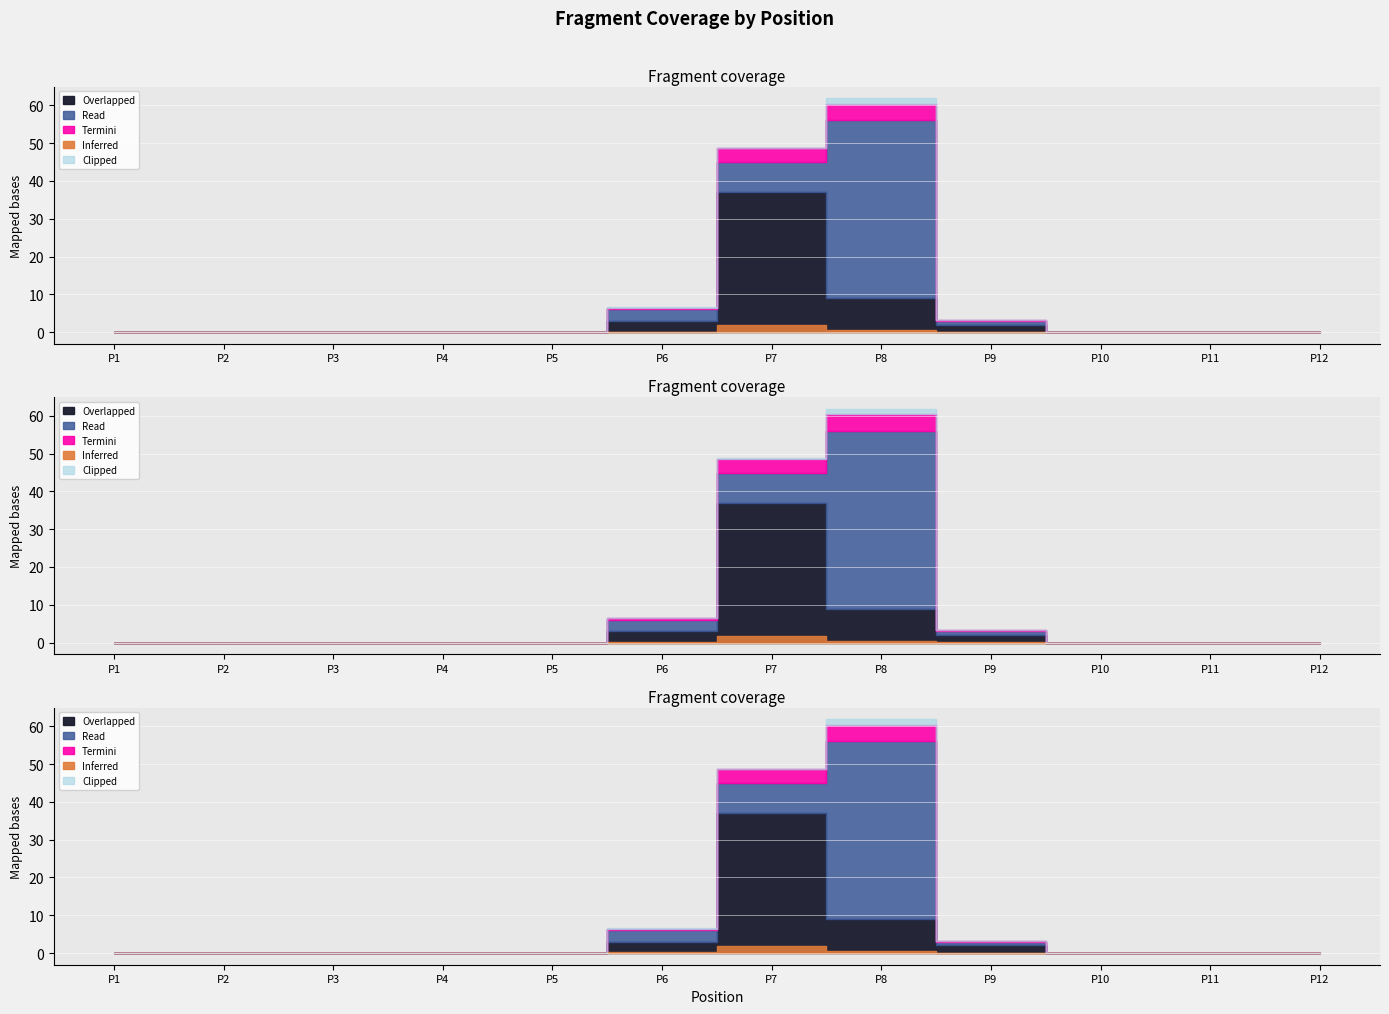

What is the sum of the R1 values at P8 and P4?

9